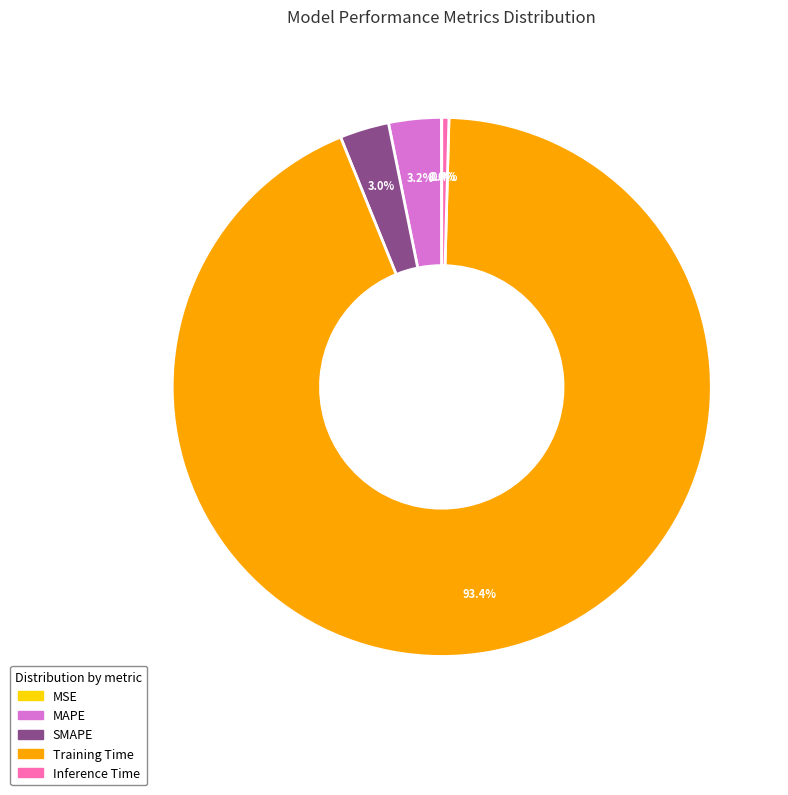

What is the majority slice?

Training Time